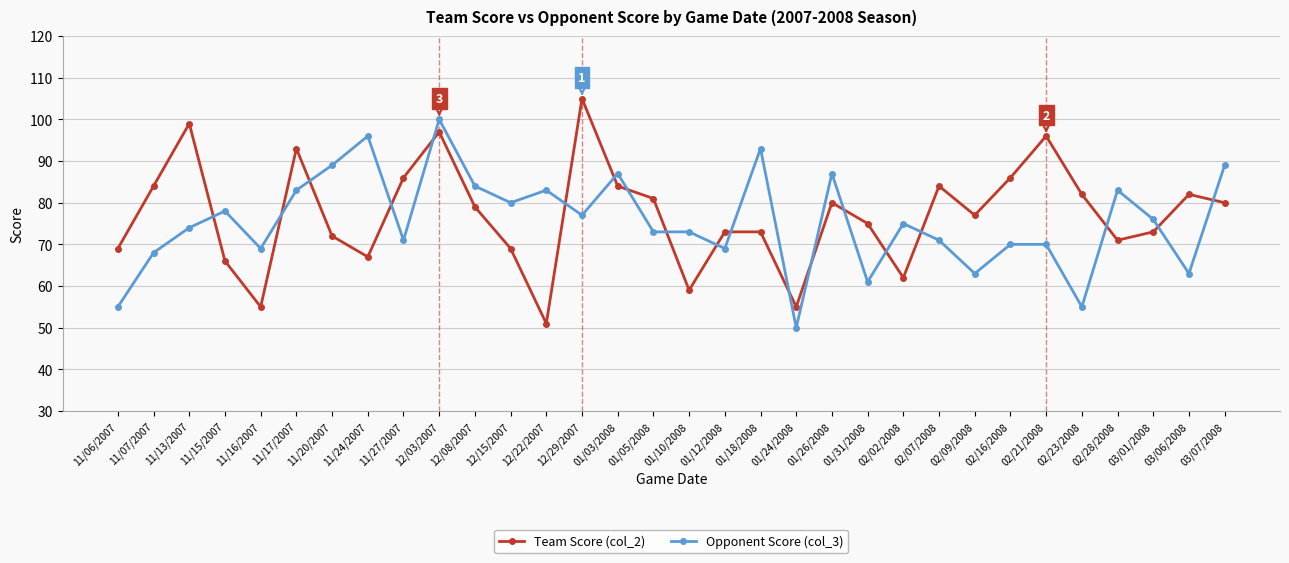

Reading right to left, extract all data points from this chart.

Team Score (col_2): 03/07/2008=80	03/06/2008=82	03/01/2008=73	02/28/2008=71	02/23/2008=82	02/21/2008=96	02/16/2008=86	02/09/2008=77	02/07/2008=84	02/02/2008=62	01/31/2008=75	01/26/2008=80	01/24/2008=55	01/18/2008=73	01/12/2008=73	01/10/2008=59	01/05/2008=81	01/03/2008=84	12/29/2007=105	12/22/2007=51	12/15/2007=69	12/08/2007=79	12/03/2007=97	11/27/2007=86	11/24/2007=67	11/20/2007=72	11/17/2007=93	11/16/2007=55	11/15/2007=66	11/13/2007=99	11/07/2007=84	11/06/2007=69
Opponent Score (col_3): 03/07/2008=89	03/06/2008=63	03/01/2008=76	02/28/2008=83	02/23/2008=55	02/21/2008=70	02/16/2008=70	02/09/2008=63	02/07/2008=71	02/02/2008=75	01/31/2008=61	01/26/2008=87	01/24/2008=50	01/18/2008=93	01/12/2008=69	01/10/2008=73	01/05/2008=73	01/03/2008=87	12/29/2007=77	12/22/2007=83	12/15/2007=80	12/08/2007=84	12/03/2007=100	11/27/2007=71	11/24/2007=96	11/20/2007=89	11/17/2007=83	11/16/2007=69	11/15/2007=78	11/13/2007=74	11/07/2007=68	11/06/2007=55